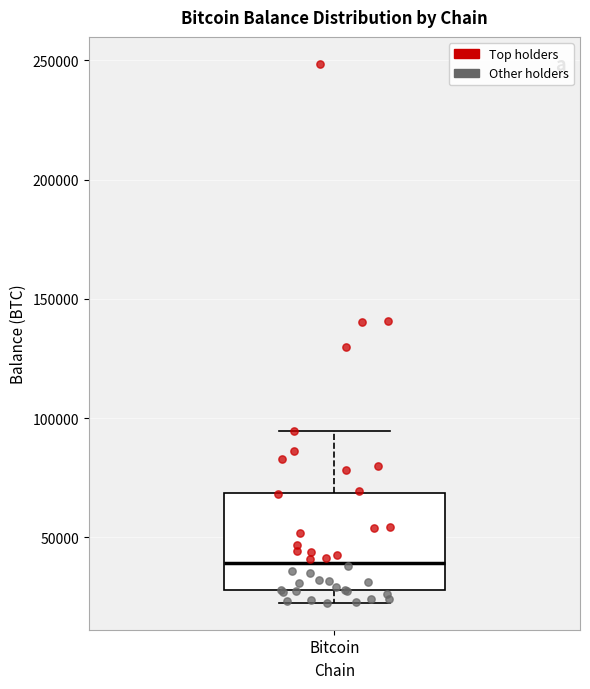

Read this box plot against the y-axis: the position of the median line, the range covered by the box, and the ends of both whiskers. The values are not printed on the chart, so give them approximately, as read against the axis.

median 40000, box 30000 to 70000, whiskers 25000 to 95000